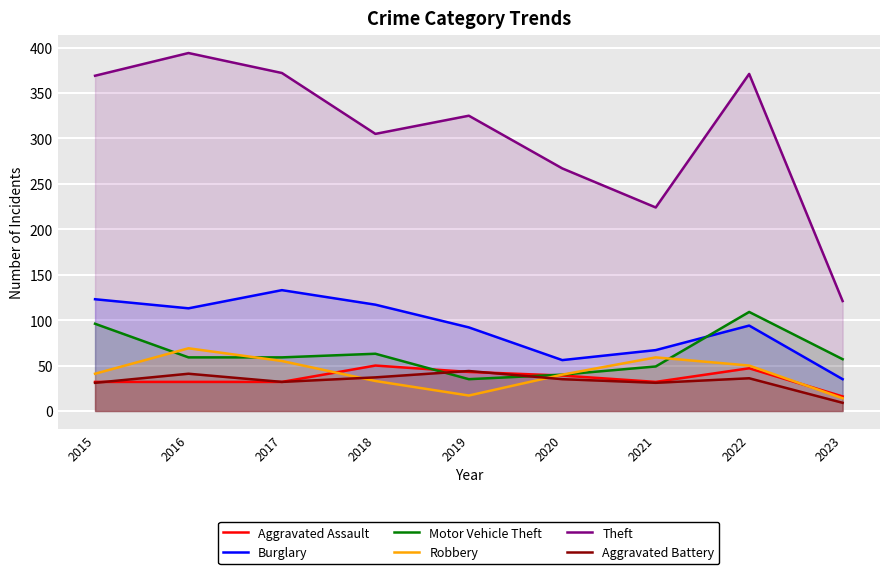

At which label does Aggravated Battery first exceed 35?

2016